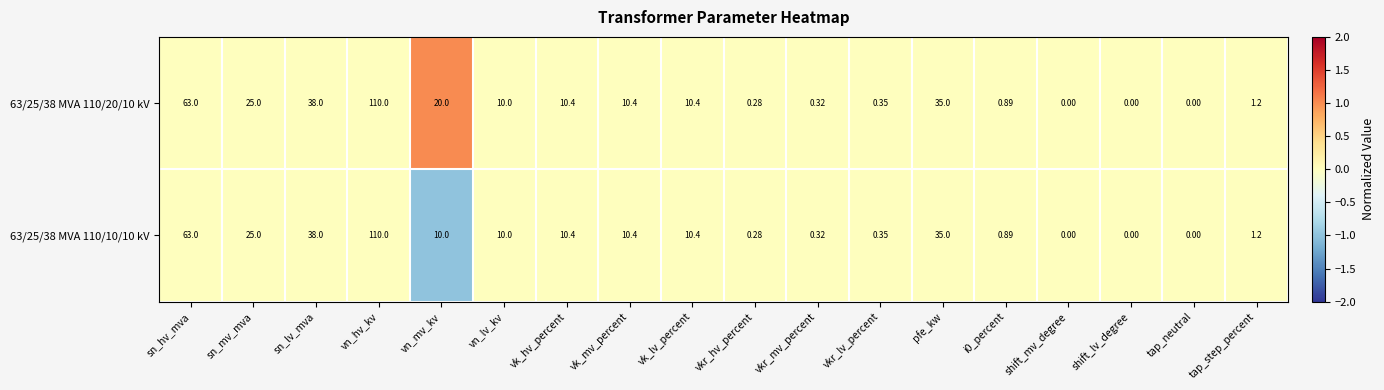

How many distinct data groups are displayed?

2